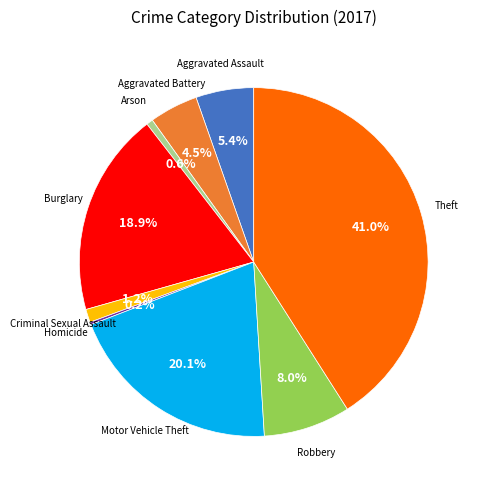

How much of the chart is everything except Motor Vehicle Theft?

79.9%